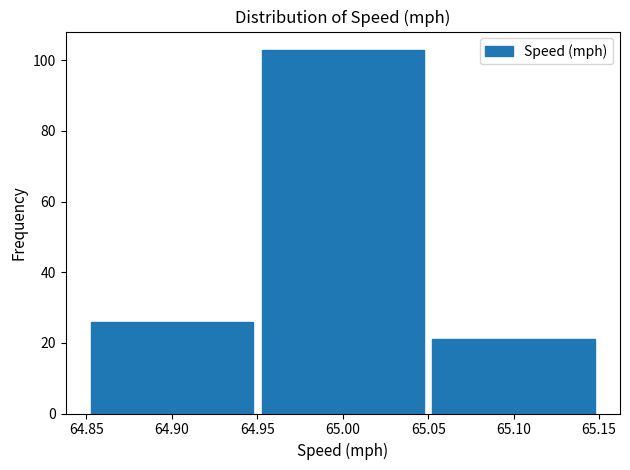

Which range on the x-axis has the tallest bar?

64.95 to 65.05